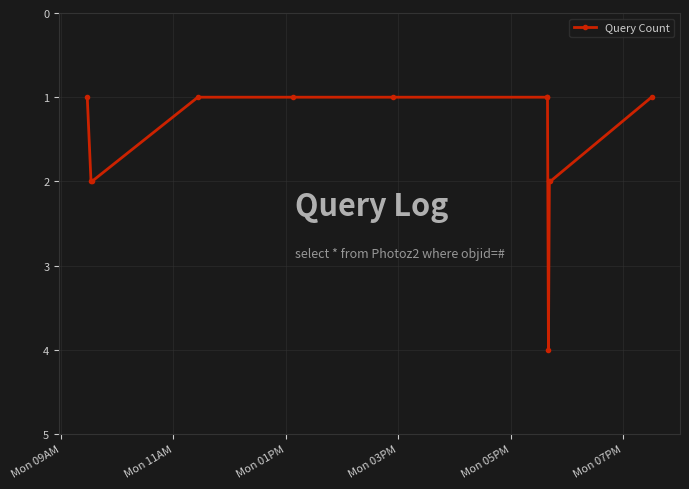

What is the sum of all values?

19